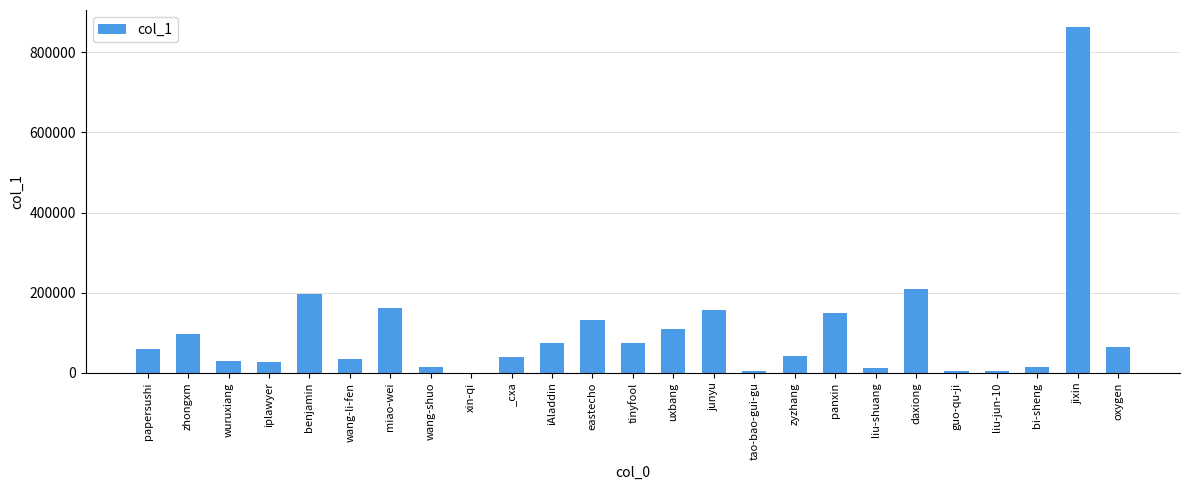

The chart shows a value of 196137 at benjamin. True or false?

True